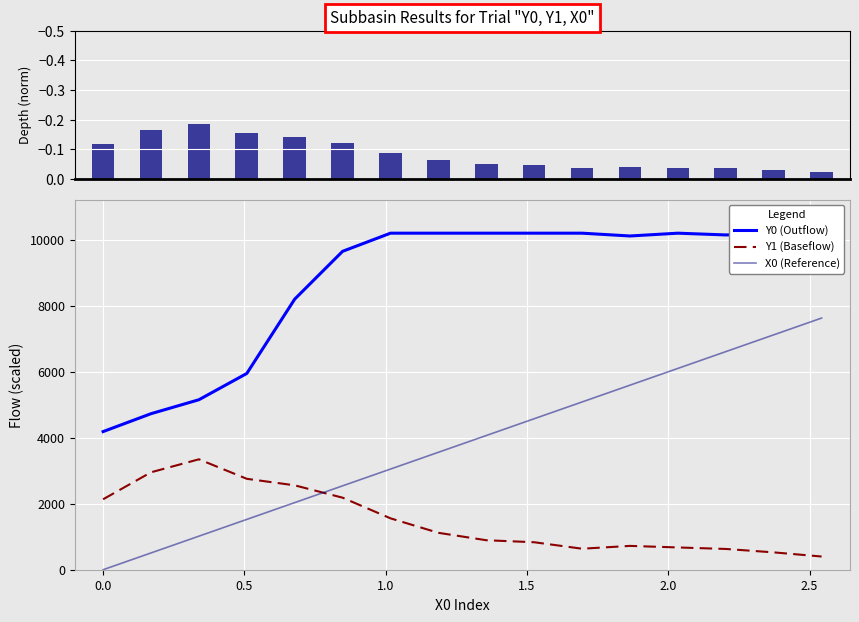

What is the average value of the X0 (Reference) series?

3813.6